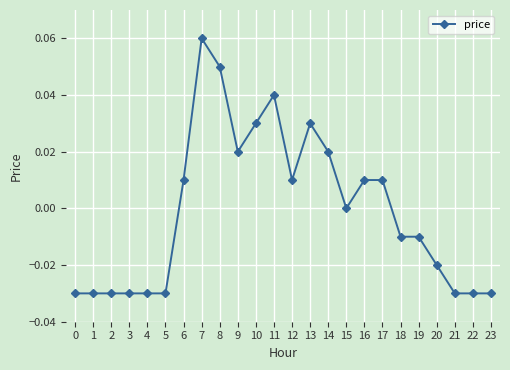

True or false: the data has more than 0 interior local peaks.

True